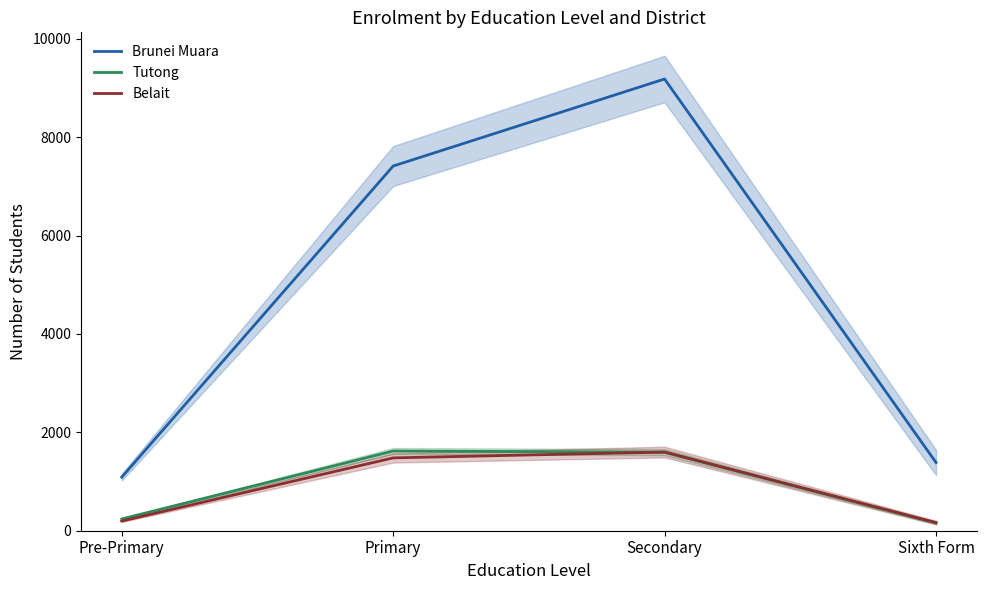

What is the spread (max minus min) of values at Primary?

5934.0